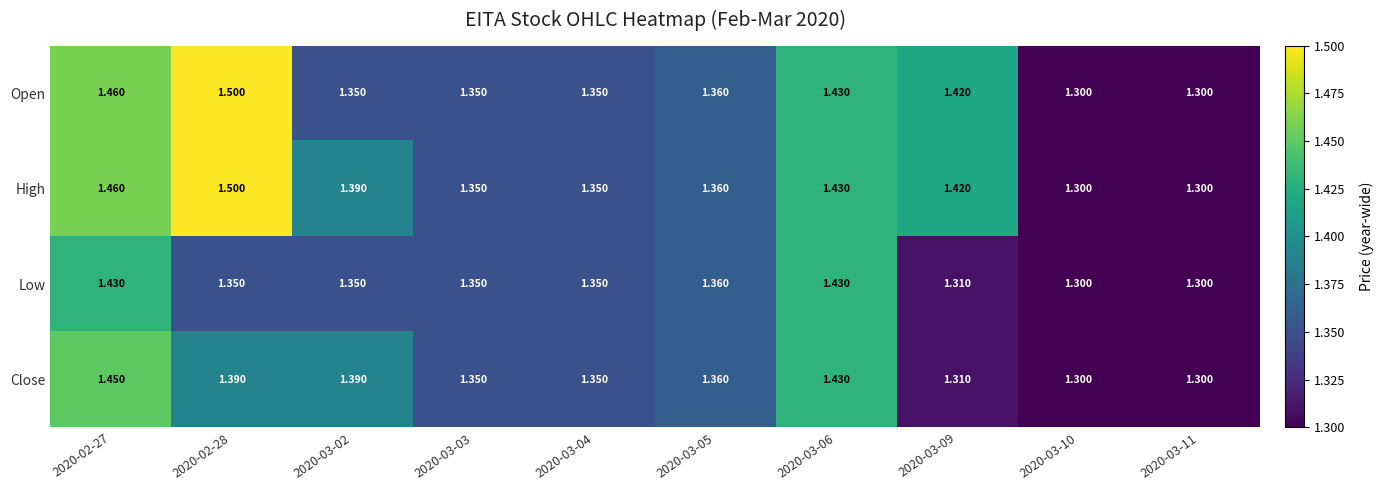

Is the value of Low at 2020-03-03 greater than the value of Open at 2020-03-09?

No